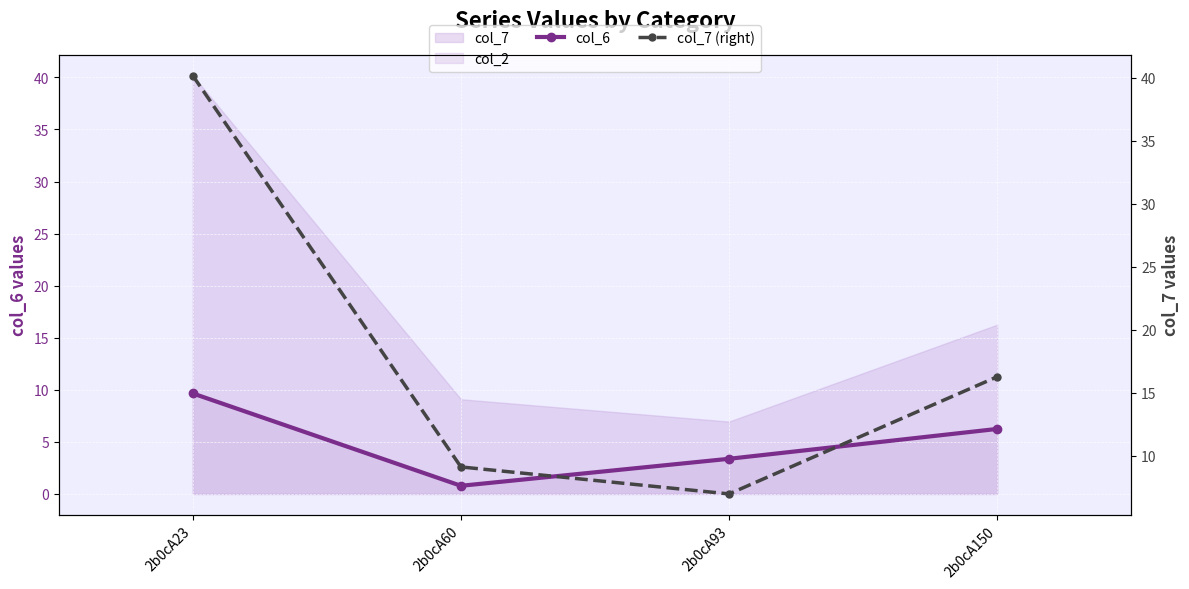

Where is the first local minimum for col_6?

2b0cA60